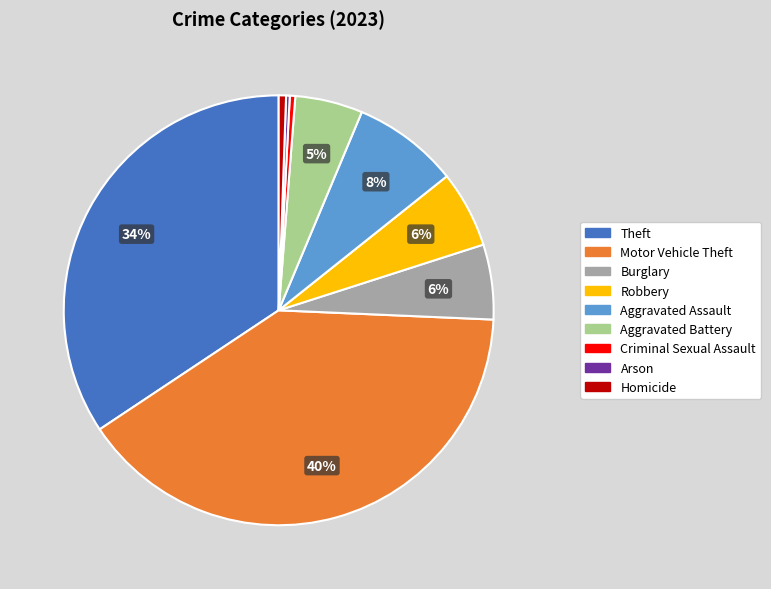

Count the number of slices in the pie.

9